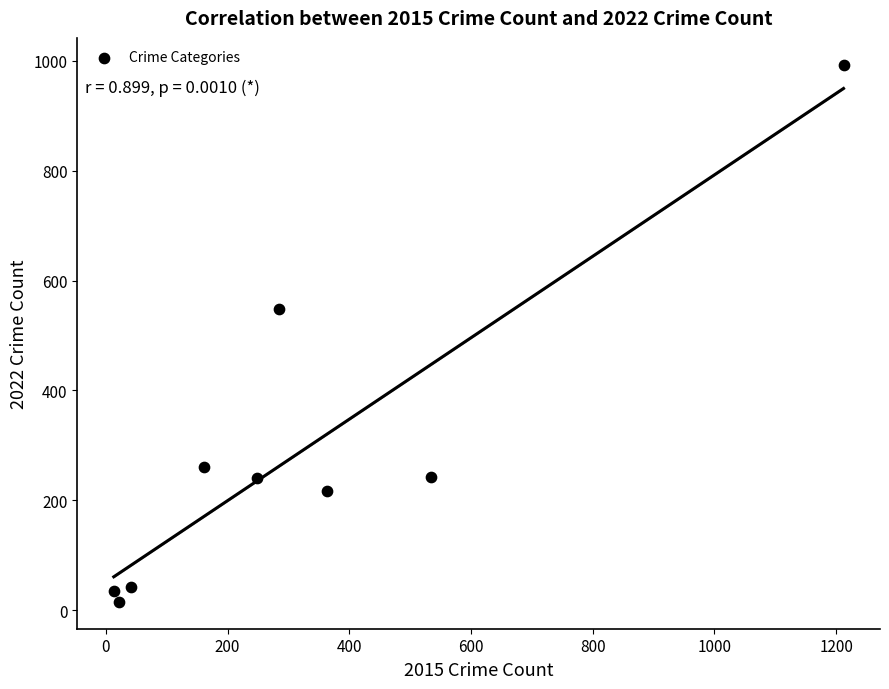

What is the average Y value?

288